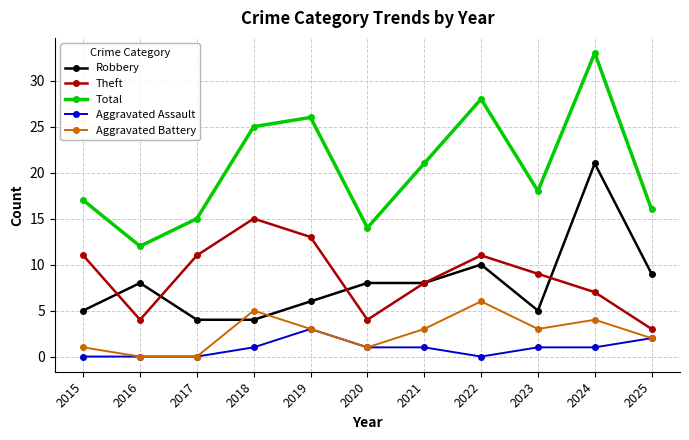

How many lines are shown in the chart?

5